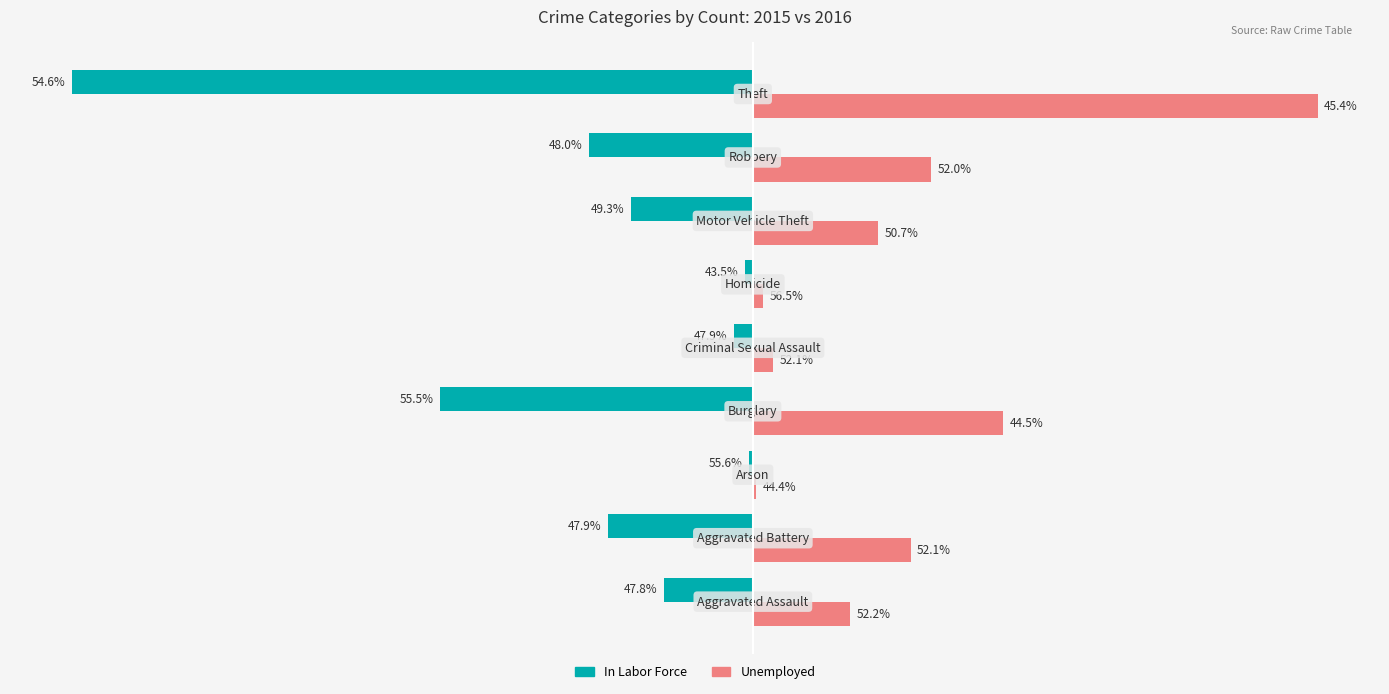

What are all the series names shown in the legend?

In Labor Force, Unemployed